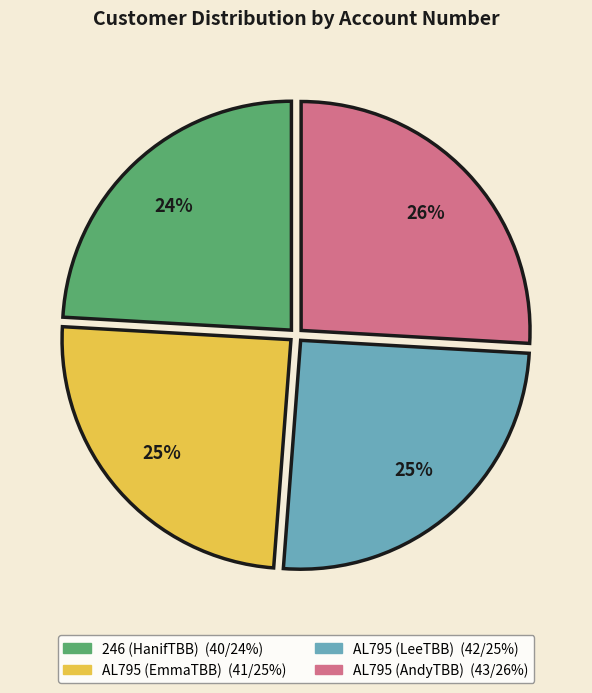

Between AL795 (EmmaTBB) and 246 (HanifTBB), which is larger?

AL795 (EmmaTBB)